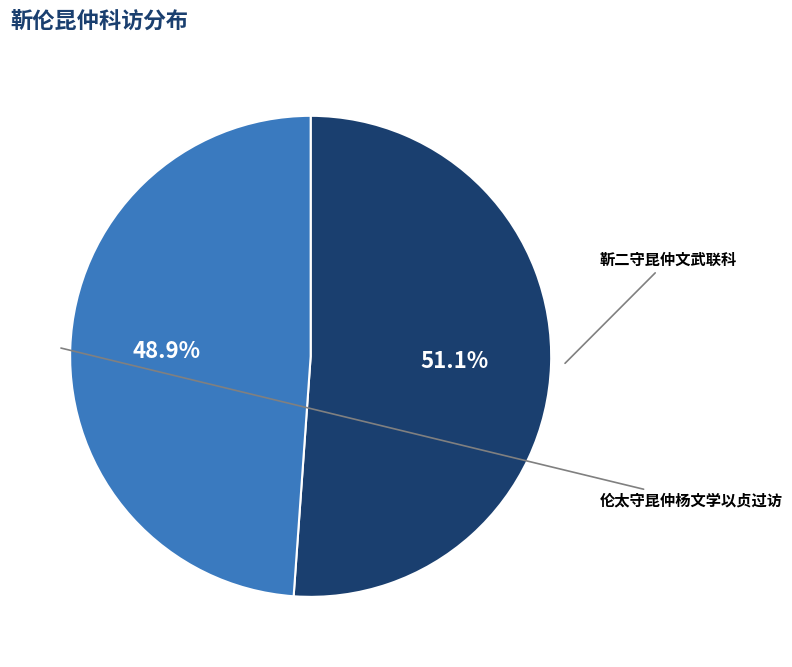

What is the smallest slice in the pie chart?

伦太守昆仲杨文学以贞过访